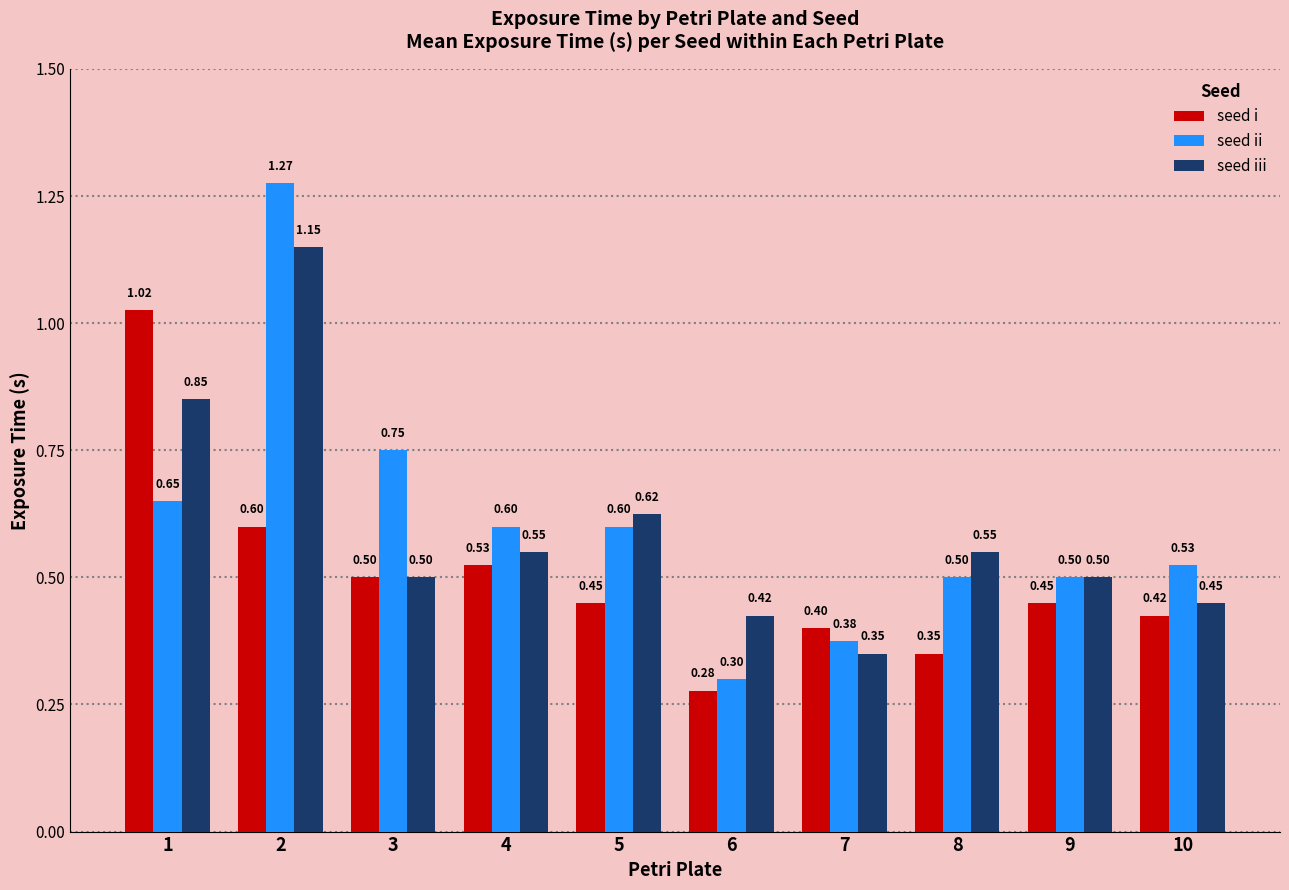

Is it true that seed ii equals 0.8 at 10?

False